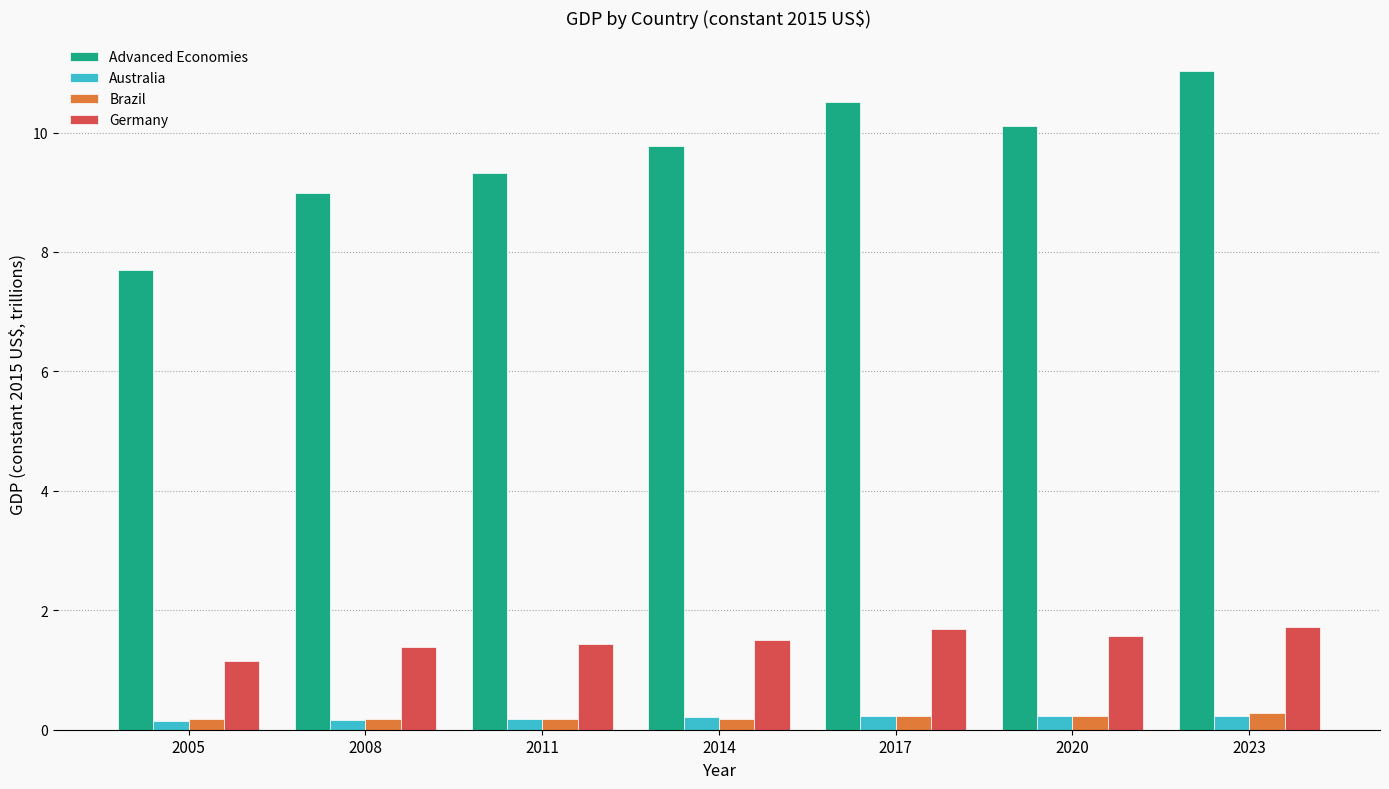

The Australia series shows 0.2 at 2005. True or false?

True